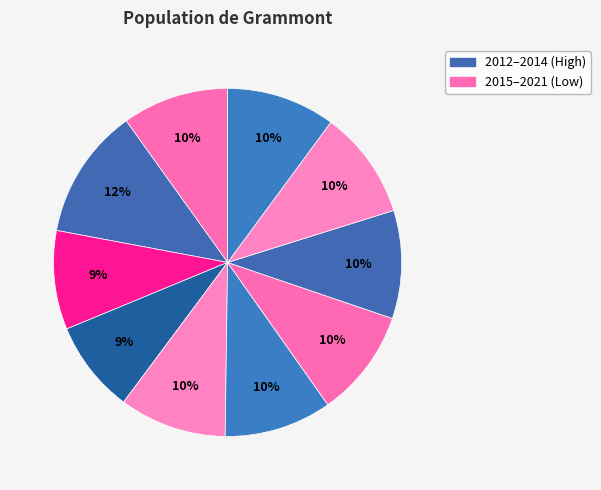

Rank the categories by value from lowest to highest.

2015, 2014, 2012, 2016, 2017, 2018, 2019, 2020, 2021, 2013